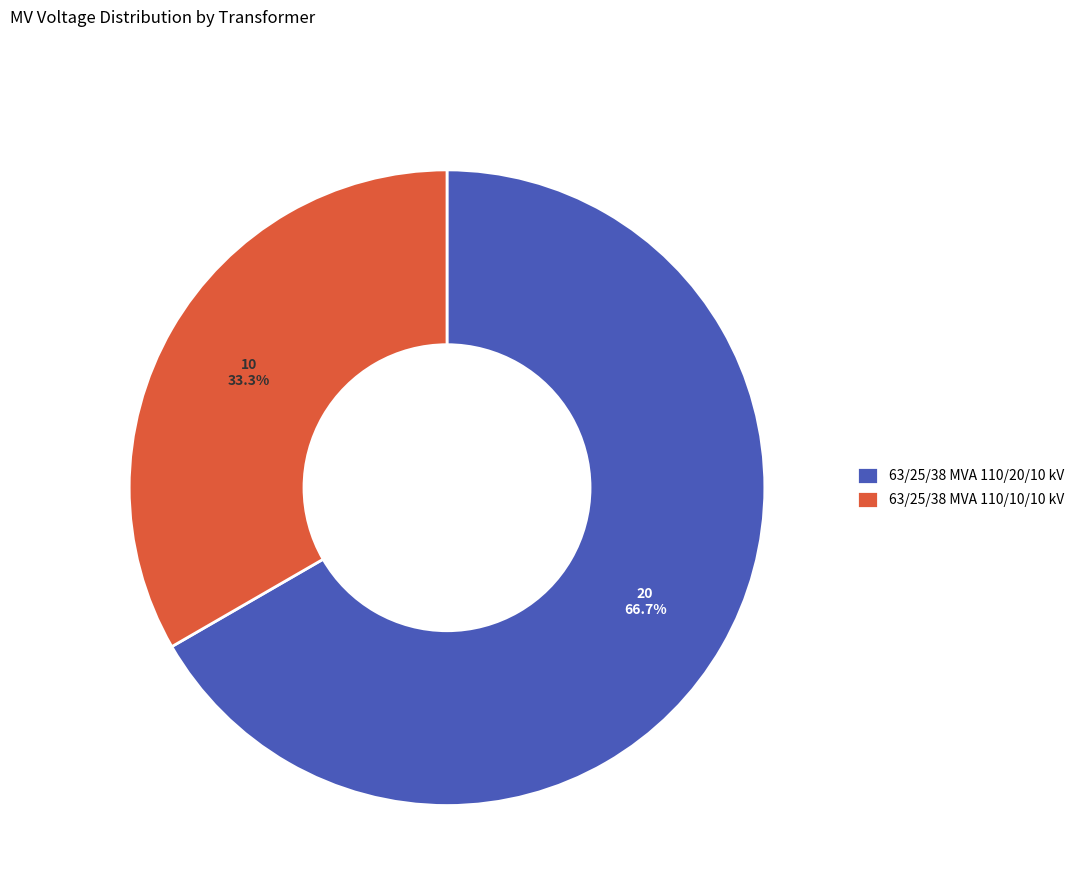

Rank the categories by value from highest to lowest.

63/25/38 MVA 110/20/10 kV, 63/25/38 MVA 110/10/10 kV